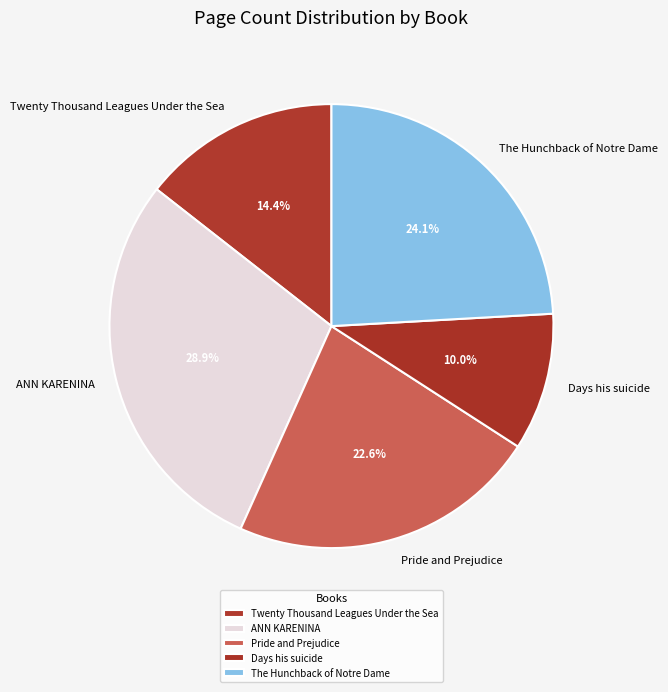

What is the total percentage of The Hunchback of Notre Dame and ANN KARENINA?

53.0%